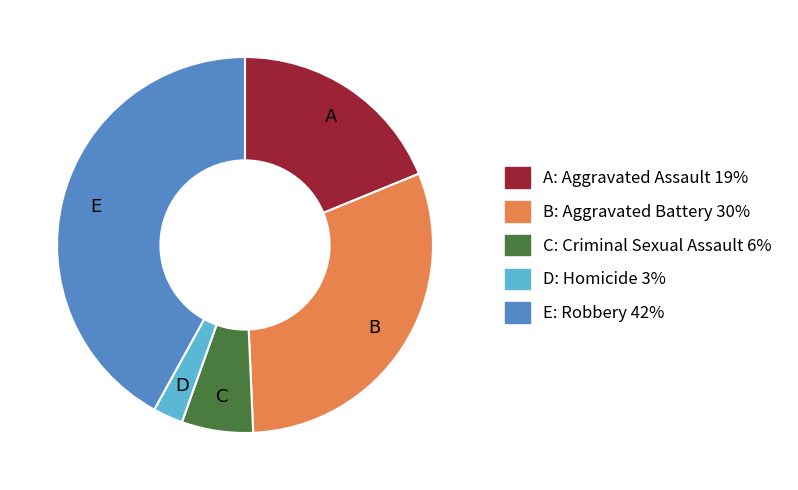

Is there a majority slice in this chart?

No